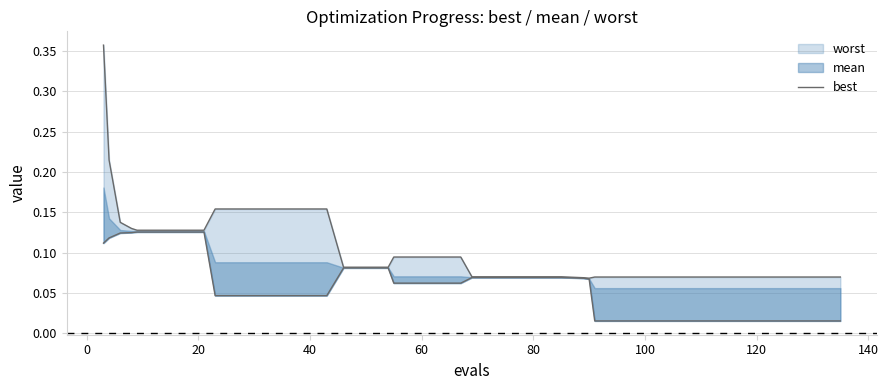

What is the difference between the maximum and minimum values?

0.1